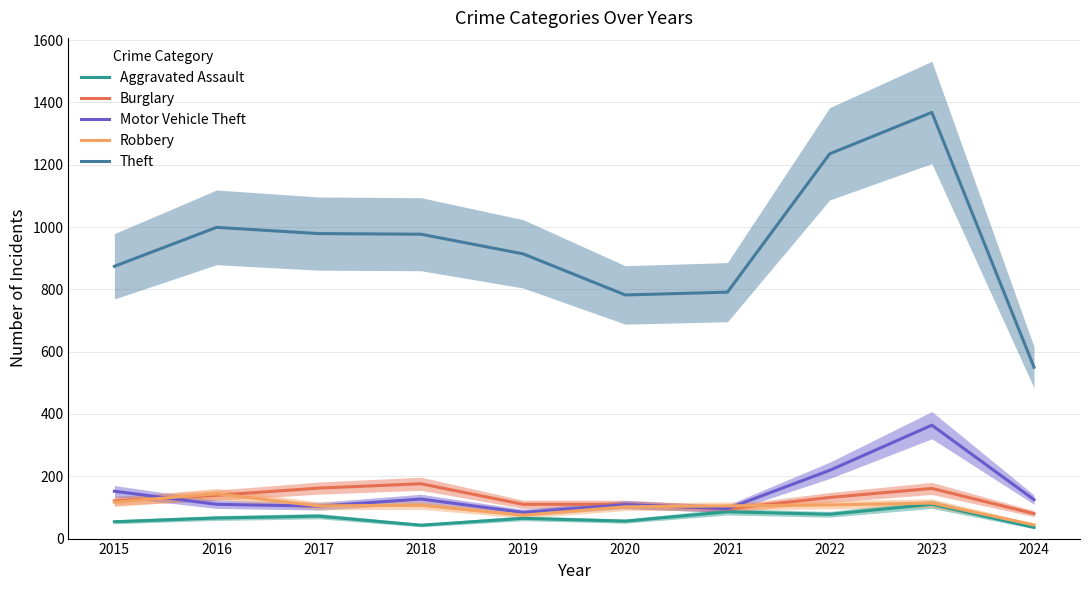

How many data points in Burglary are above 132?

4